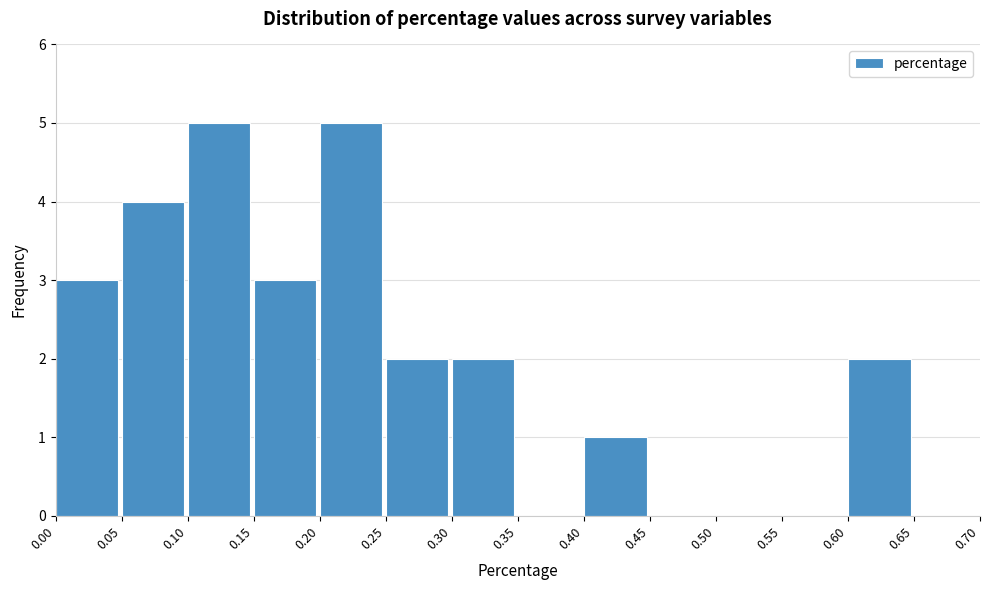

Reading left to right, transcribe this chart: for each bar, give the range it covers on the x-axis and its height. The values are not printed on the chart, so give them approximately, as read against the axis.

0.00 to 0.05: 3
0.05 to 0.10: 4
0.10 to 0.15: 5
0.15 to 0.20: 3
0.20 to 0.25: 5
0.25 to 0.30: 2
0.30 to 0.35: 2
0.35 to 0.40: 0
0.40 to 0.45: 1
0.45 to 0.50: 0
0.50 to 0.55: 0
0.55 to 0.60: 0
0.60 to 0.65: 2
0.65 to 0.70: 0